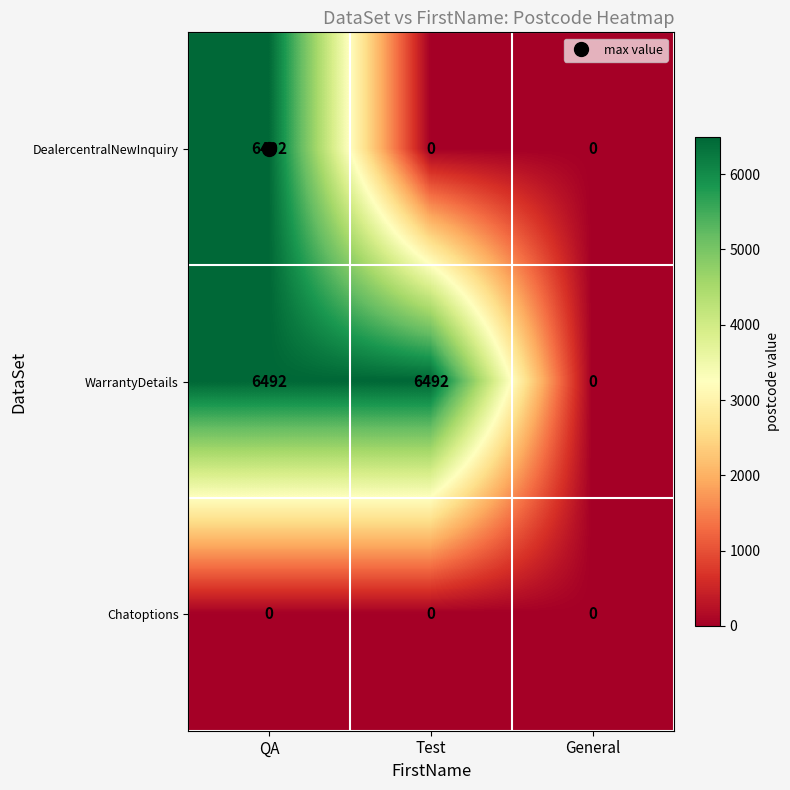

Which series changed the most between Test and General?

WarrantyDetails